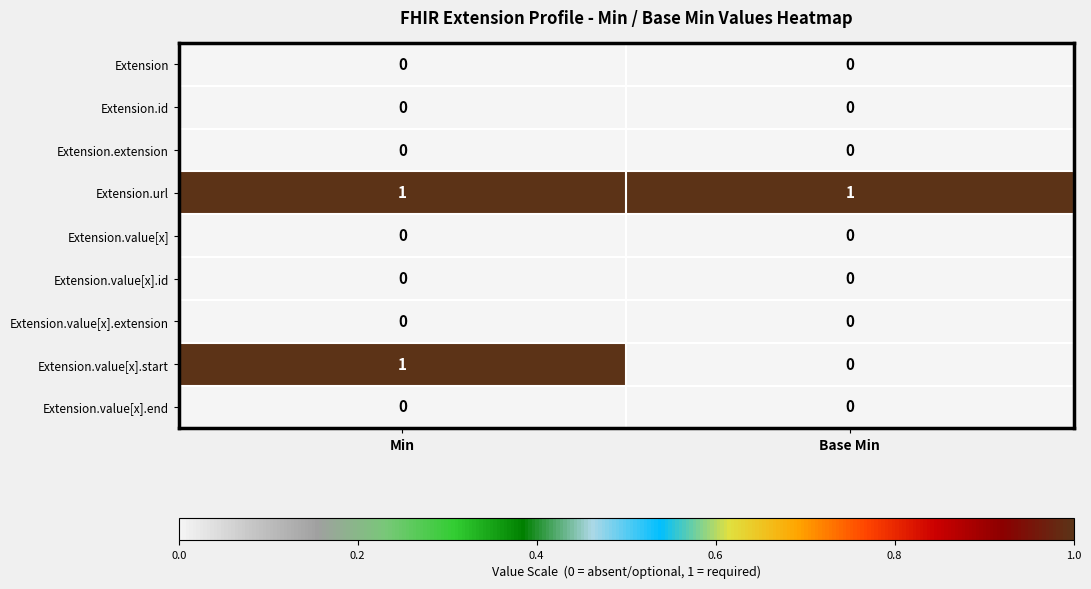

Which series has the widest spread of values?

Extension.value[x].start